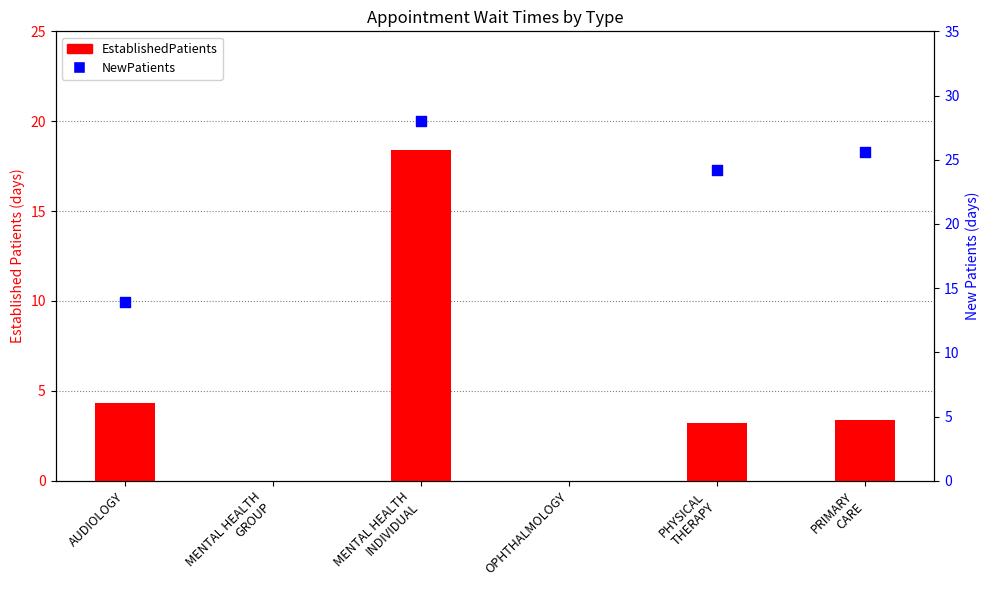

At which category is the sum across all series the highest?

MENTAL HEALTH
INDIVIDUAL